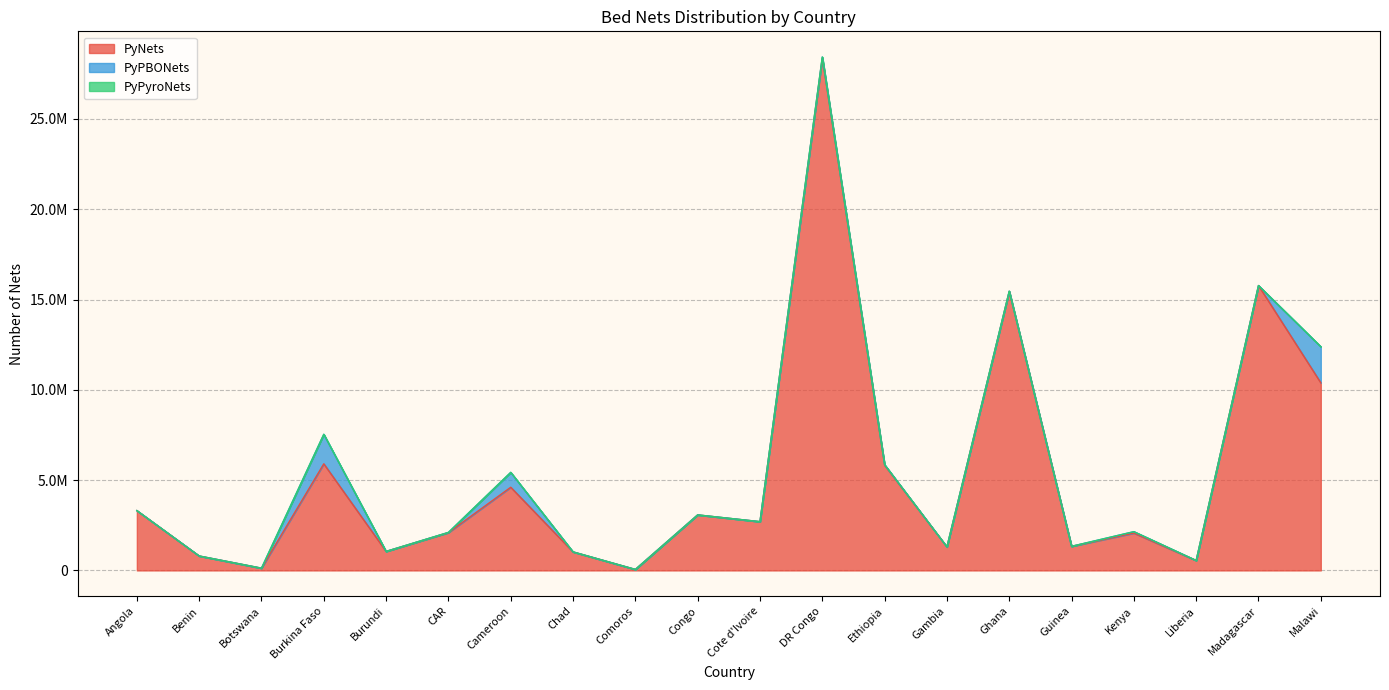

Reading left to right, transcribe all the data shown in this chart.

PyNets: Angola=3312321	Benin=800000	Botswana=125036	Burkina Faso=5903965	Burundi=1053000	CAR=2094500	Cameroon=4606319	Chad=1026665	Comoros=55500	Congo=3074790	Cote d'Ivoire=2700481	DR Congo=28364776	Ethiopia=5826470	Gambia=1301586	Ghana=15455812	Guinea=1335000	Kenya=2069478	Liberia=550000	Madagascar=15776600	Malawi=10389078
PyPBONets: Angola=1000	Benin=0	Botswana=0	Burkina Faso=1635660	Burundi=0	CAR=11000	Cameroon=824309	Chad=0	Comoros=0	Congo=0	Cote d'Ivoire=0	DR Congo=67500	Ethiopia=29400	Gambia=0	Ghana=7795	Guinea=0	Kenya=77168	Liberia=0	Madagascar=0	Malawi=2000000
PyPyroNets: Angola=0	Benin=0	Botswana=0	Burkina Faso=0	Burundi=0	CAR=0	Cameroon=0	Chad=0	Comoros=0	Congo=0	Cote d'Ivoire=0	DR Congo=0	Ethiopia=0	Gambia=0	Ghana=0	Guinea=0	Kenya=0	Liberia=0	Madagascar=0	Malawi=0